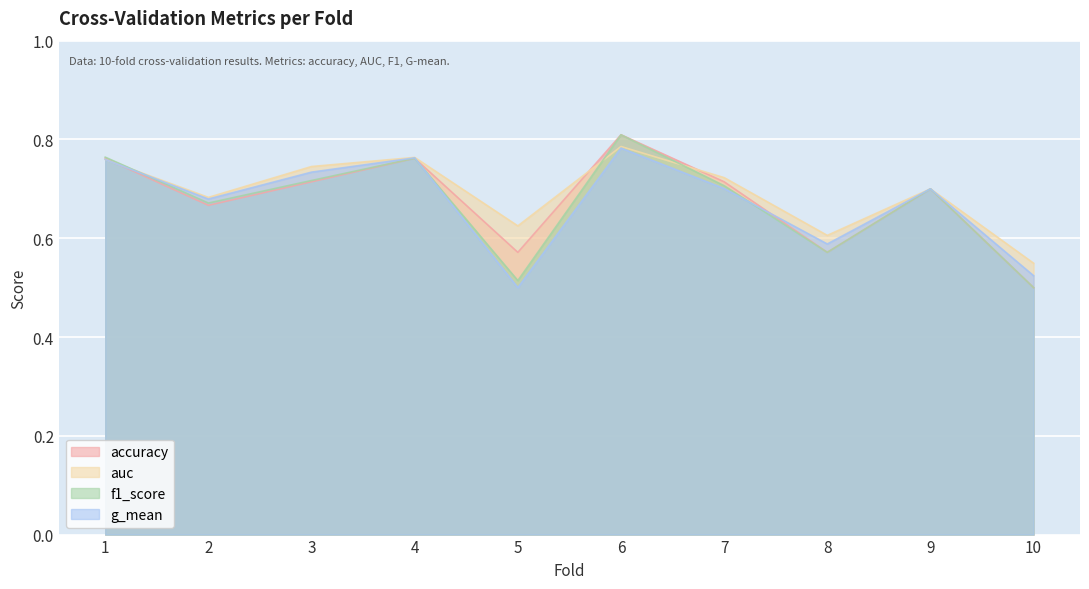

Between 1 and 5, which series saw the biggest shift?

g_mean